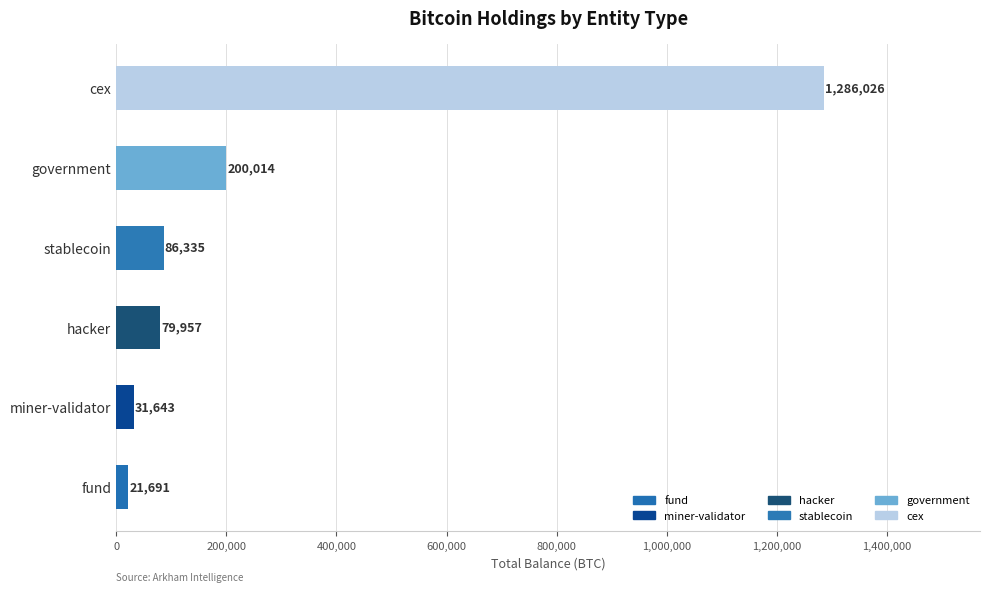

Does the chart contain stacked bars?

No